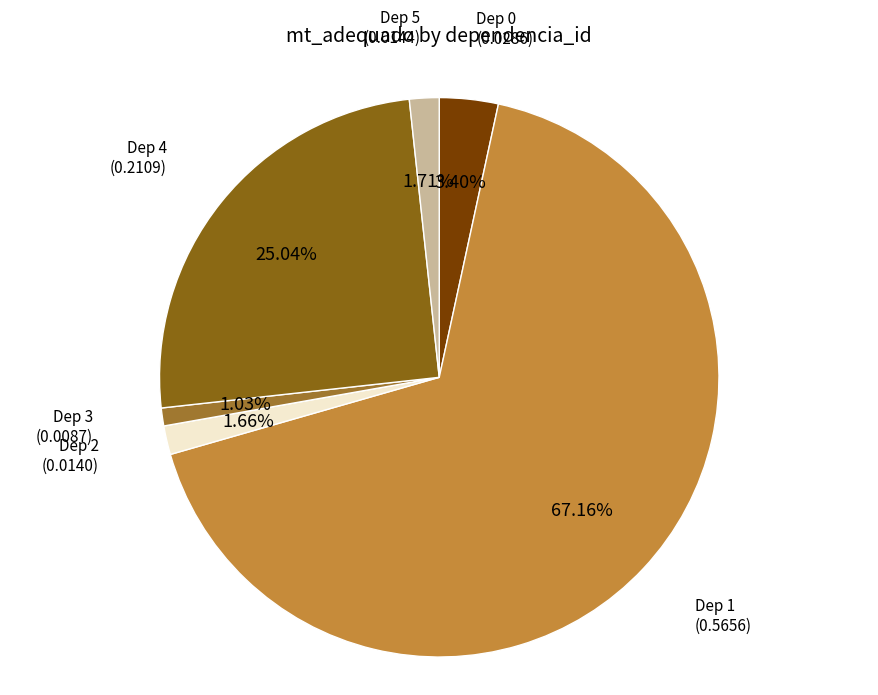

How many slices are in this pie chart?

6